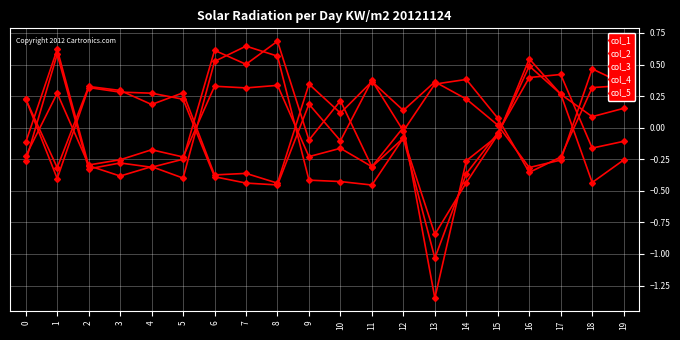

How many lines are shown in the chart?

5